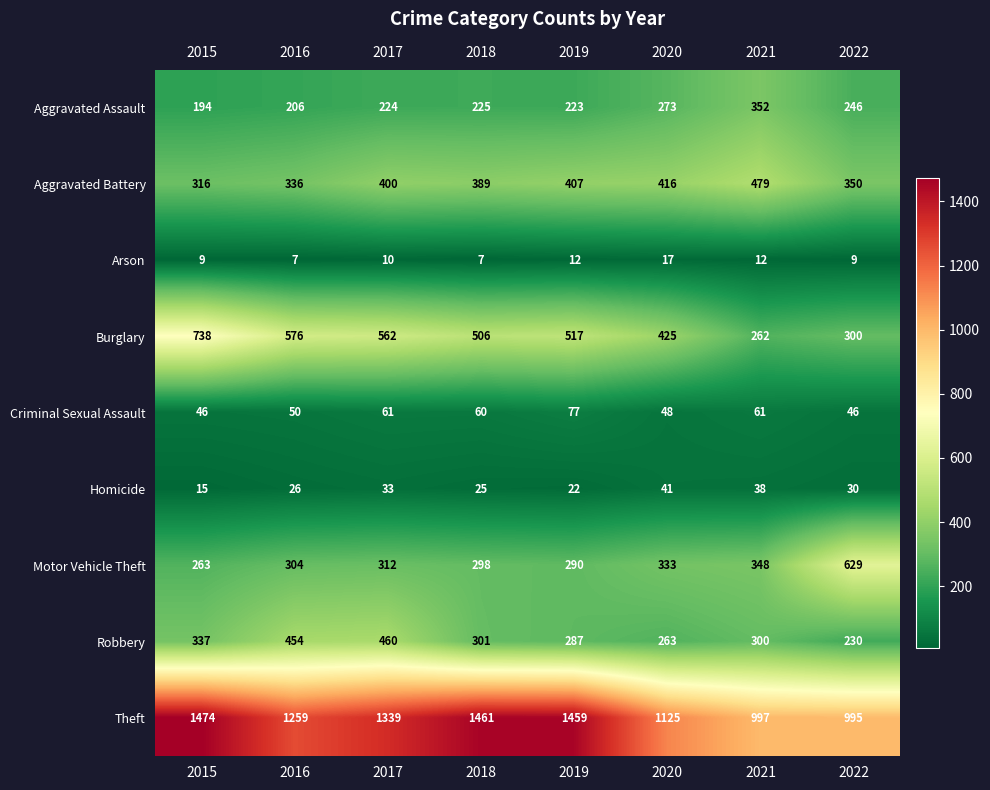

The Criminal Sexual Assault series shows 108 at 2017. True or false?

False